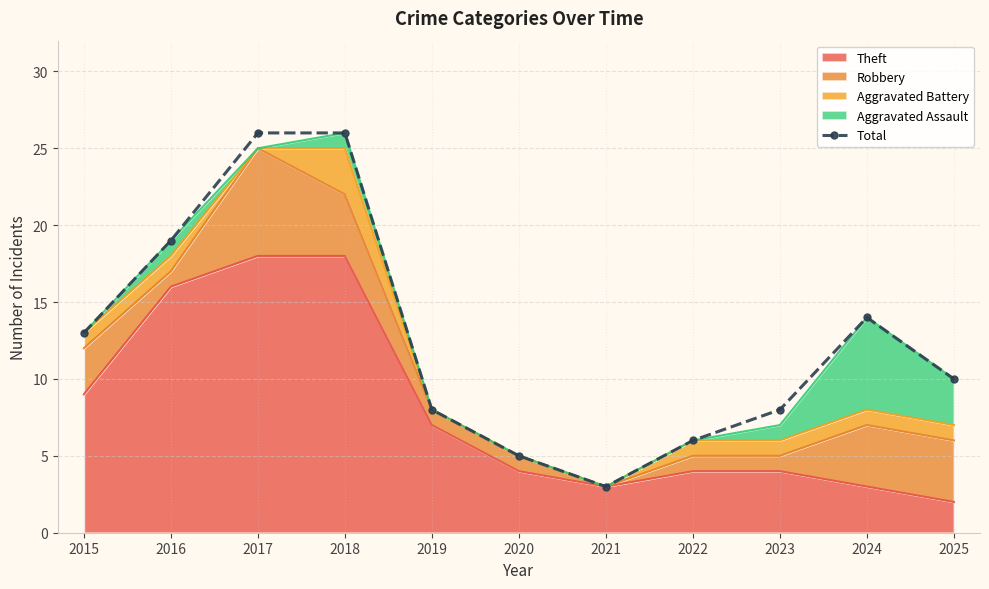

Reading left to right, list all the values displayed in this chart.

13	19	26	26	8	5	3	6	8	14	10